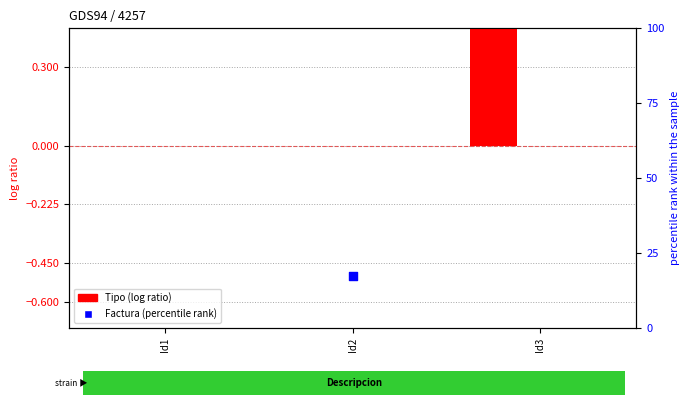

Which series reaches the maximum Y coordinate?

Tipo